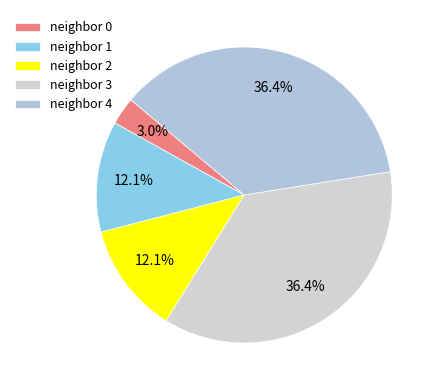

Is there a majority slice in this chart?

No